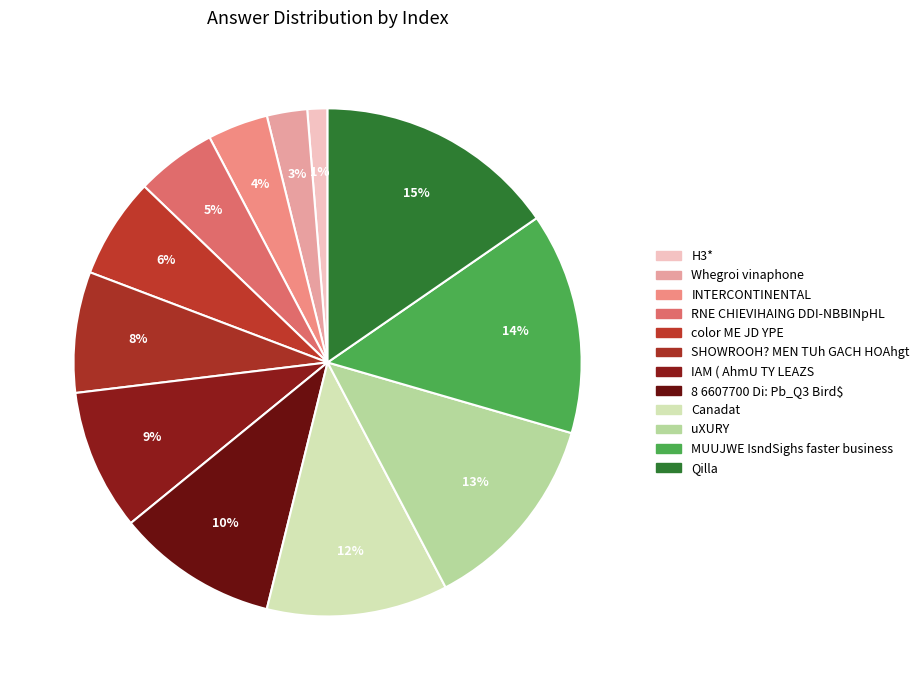

To the nearest percent, what portion does color ME JD YPE represent?

6%